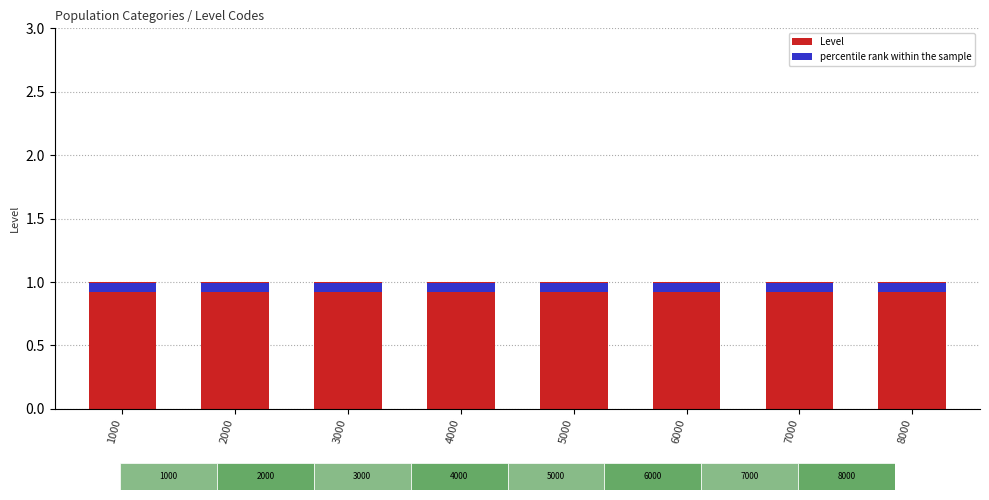

Which series has the largest total across all categories?

Level